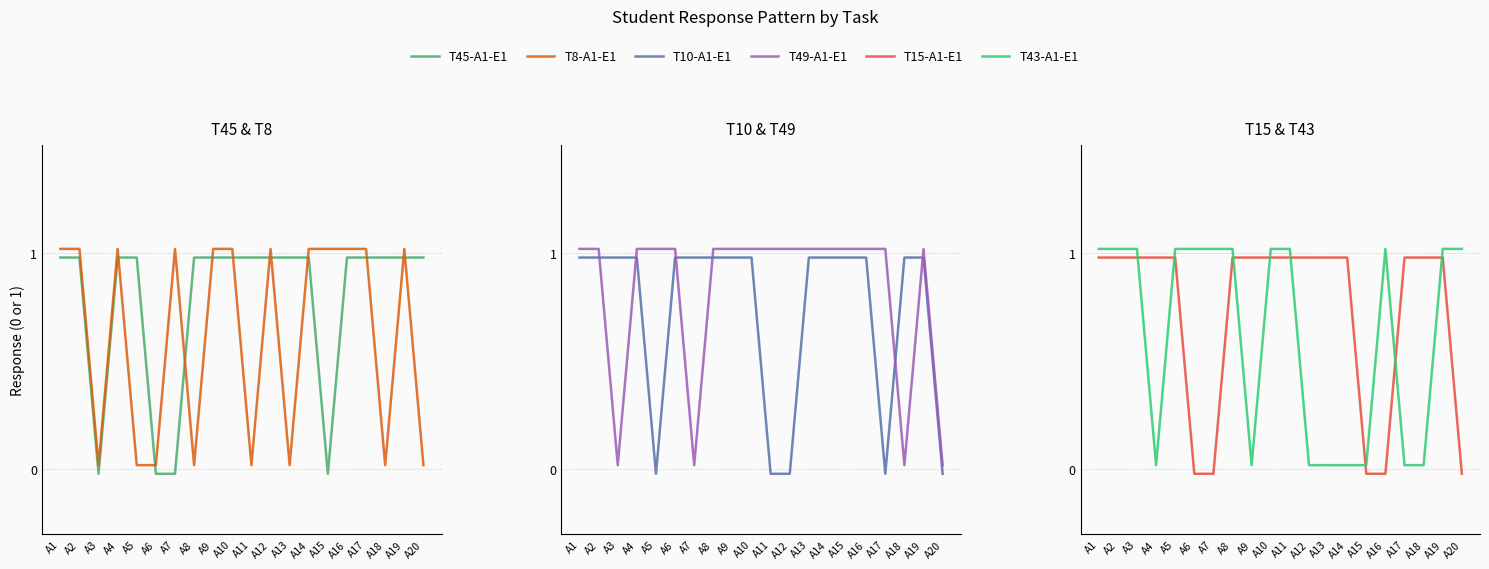

How many data points in T10-A1-E1 are above 0?

15